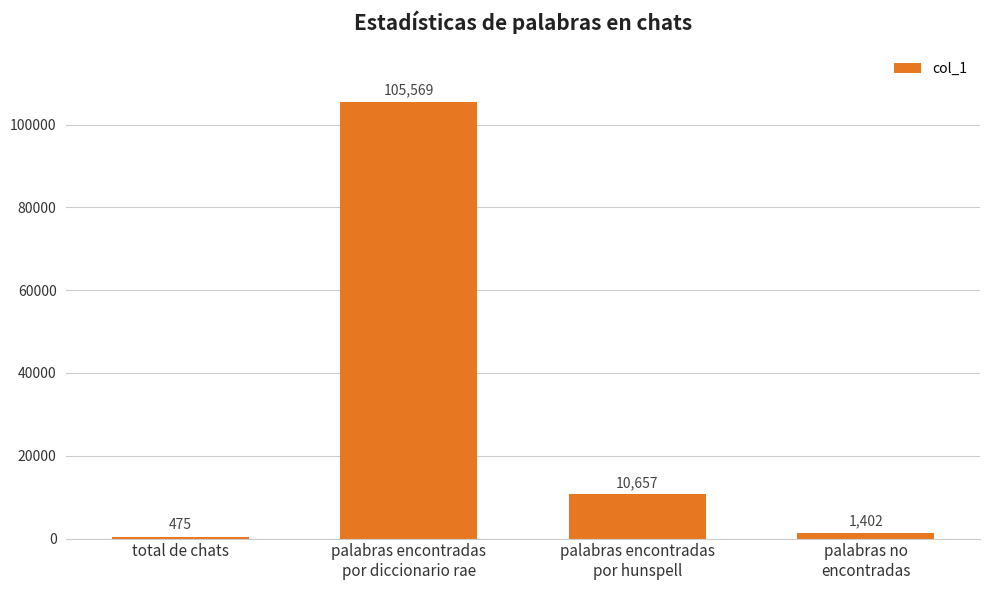

Which has a higher value, palabras no
encontradas or palabras encontradas
por hunspell?

palabras encontradas
por hunspell